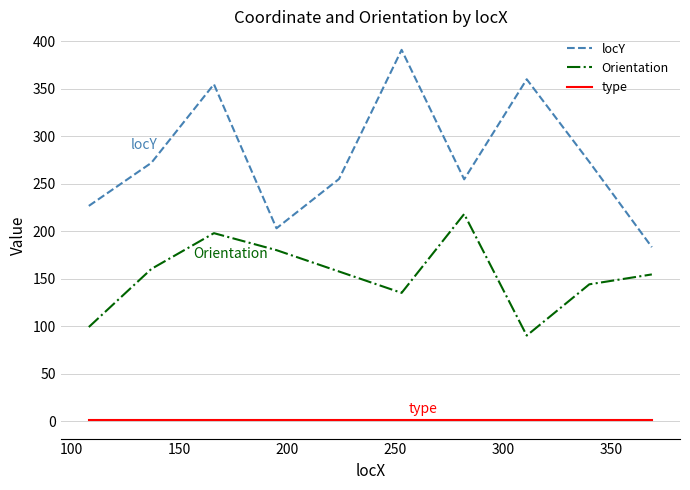

List the series in order of their overall mean, highest first.

locY, Orientation, type